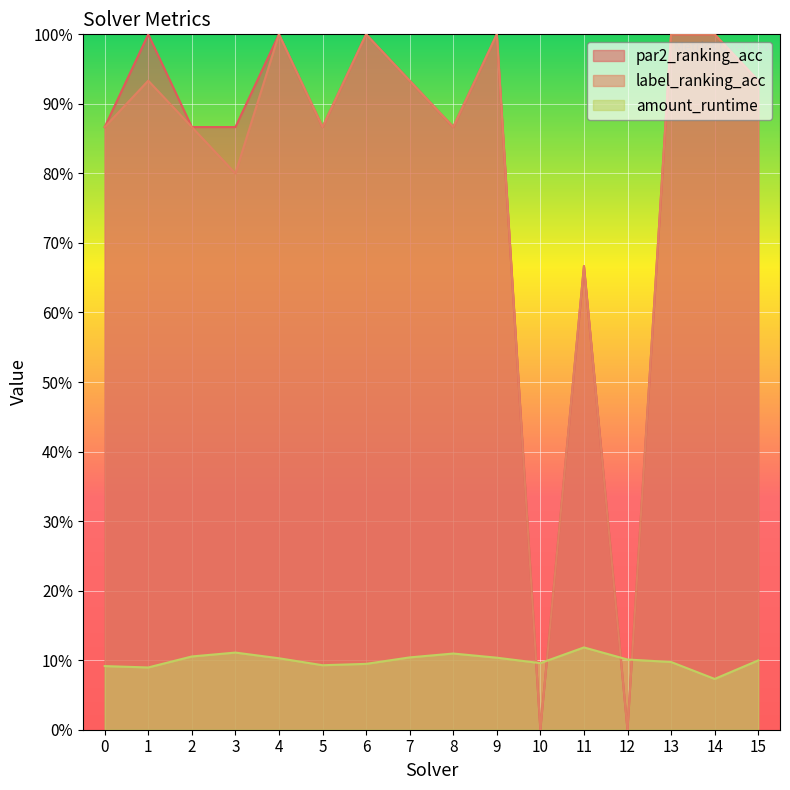

Which series has the widest spread of values?

par2_ranking_acc